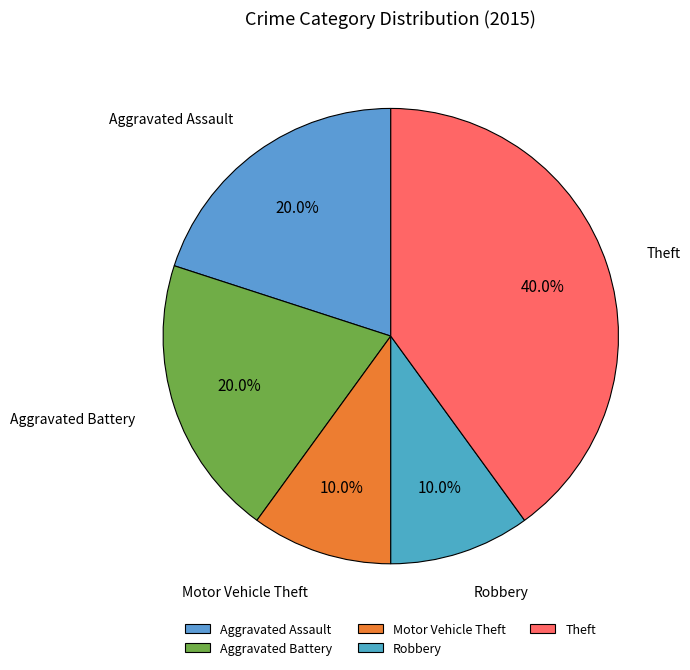

What is the largest slice in the pie chart?

Theft